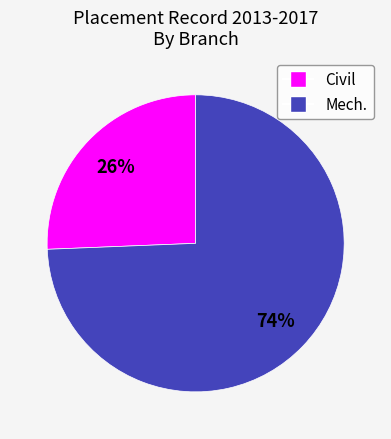

How many segments does this pie chart have?

2